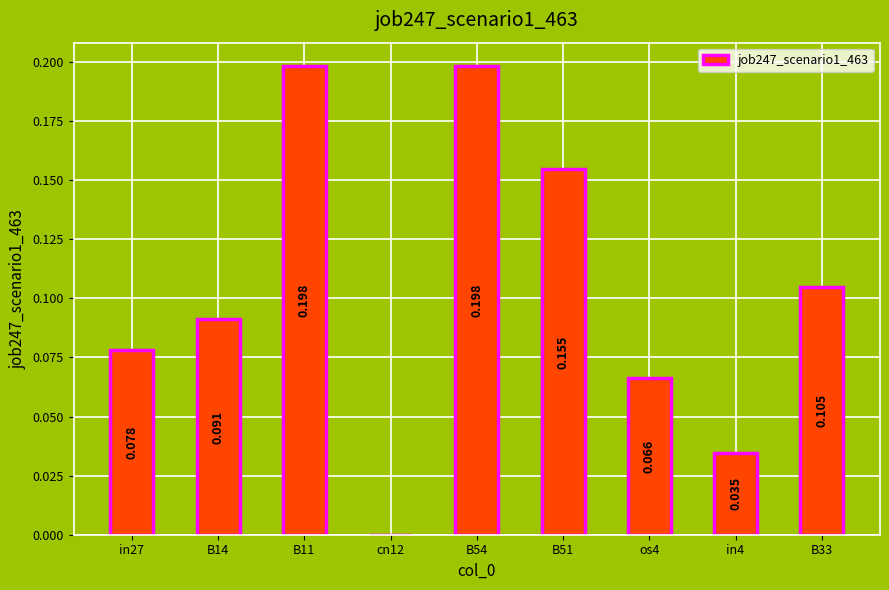

What is the label of the 1st bar from the right?

B33